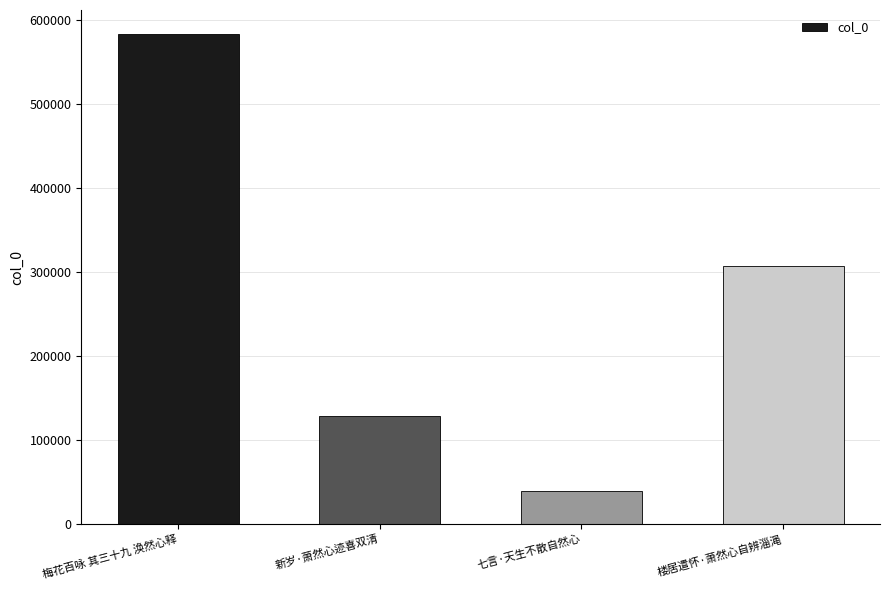

What position from the left is 新岁·萧然心迹喜双清?

2